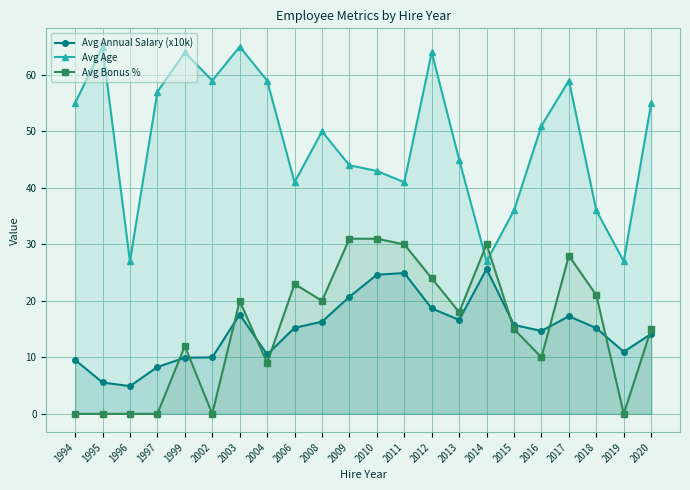

What is the sum of all Avg Bonus % values?

337.0